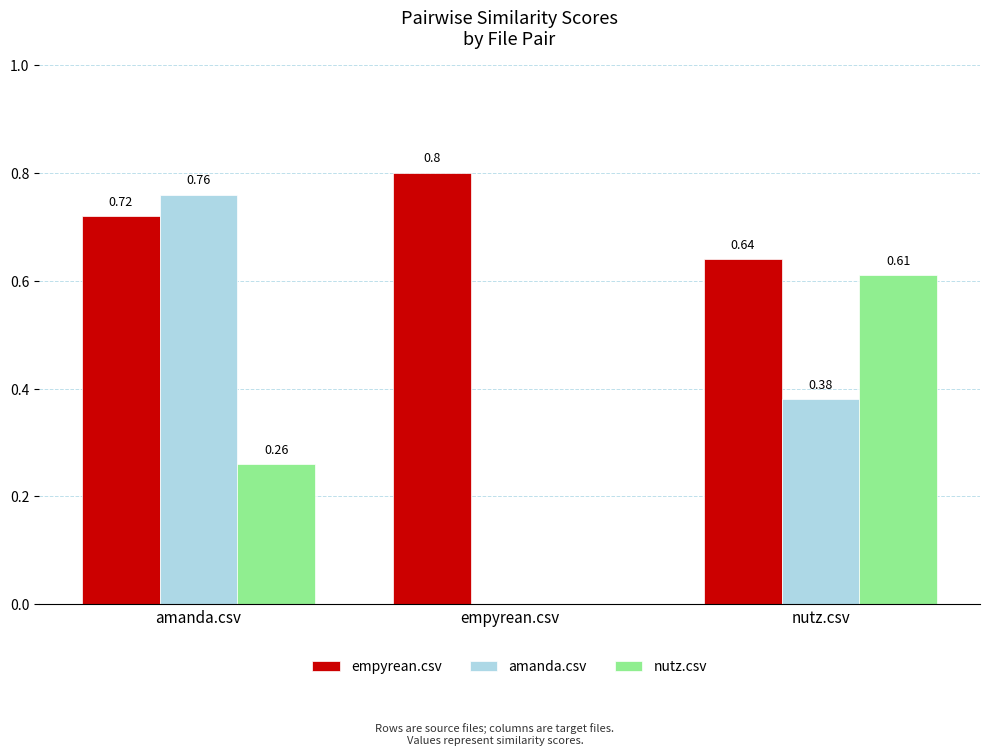

What is the sum of all empyrean.csv values?

2.2